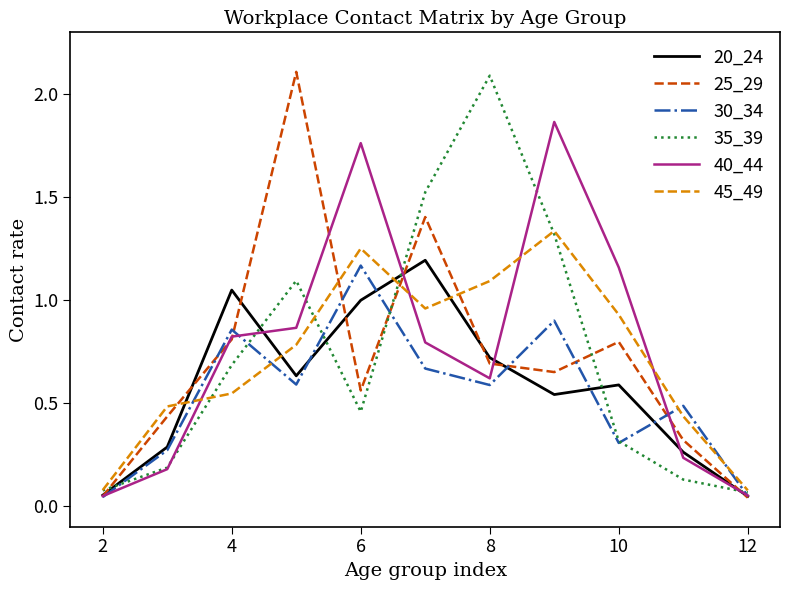

What is the greatest value displayed?

2.1